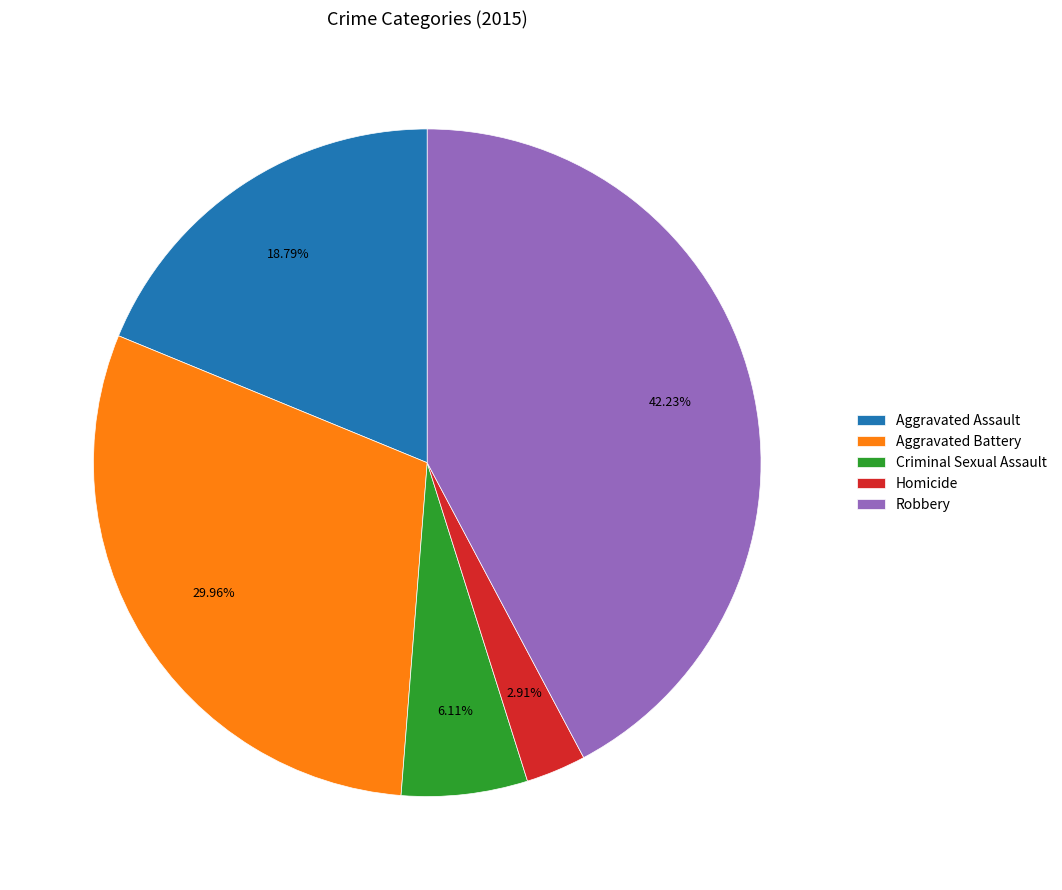

True or false: Criminal Sexual Assault accounts for 14% of the total.

False